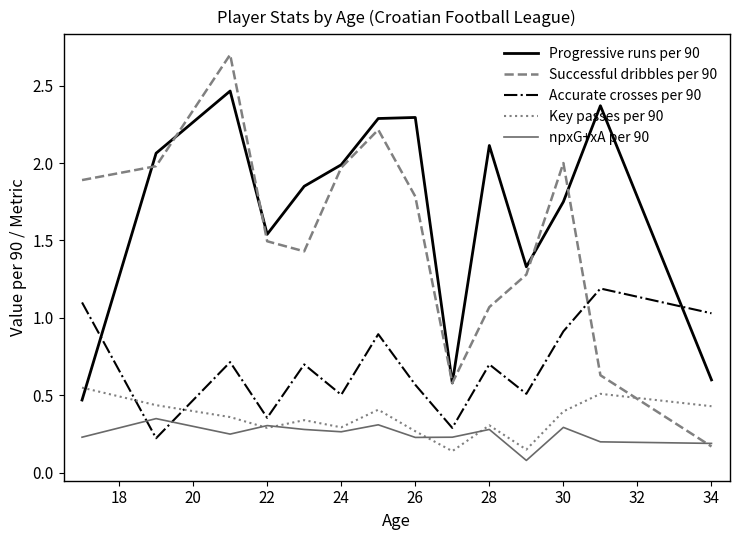

How many series are shown in this chart?

5